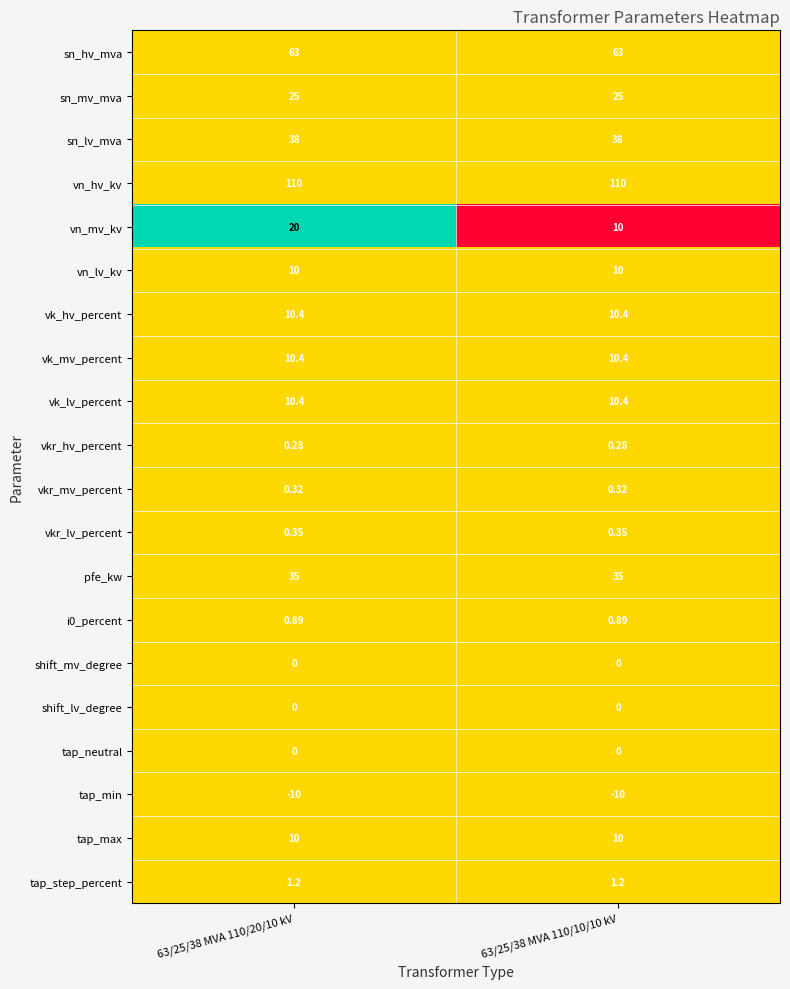

Which series has the largest total across all categories?

vn_hv_kv